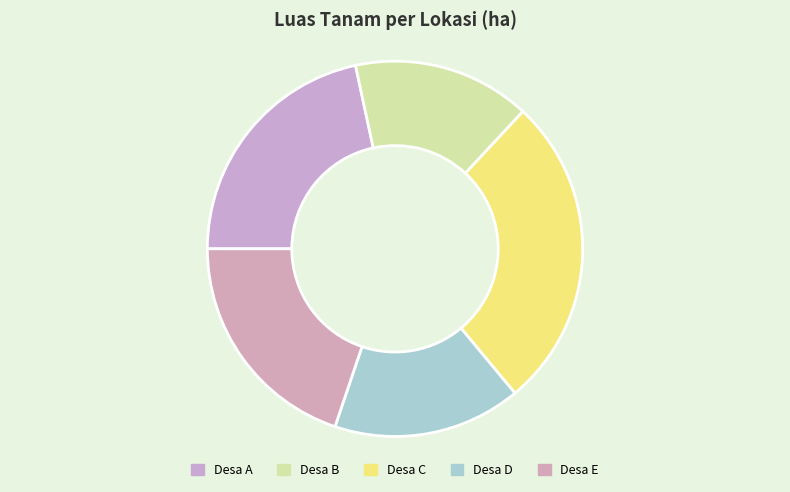

How many slices are in this pie chart?

5